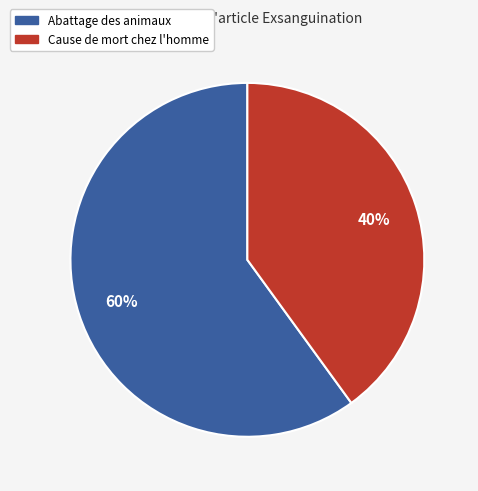

To the nearest percent, what is the average slice percentage?

50%